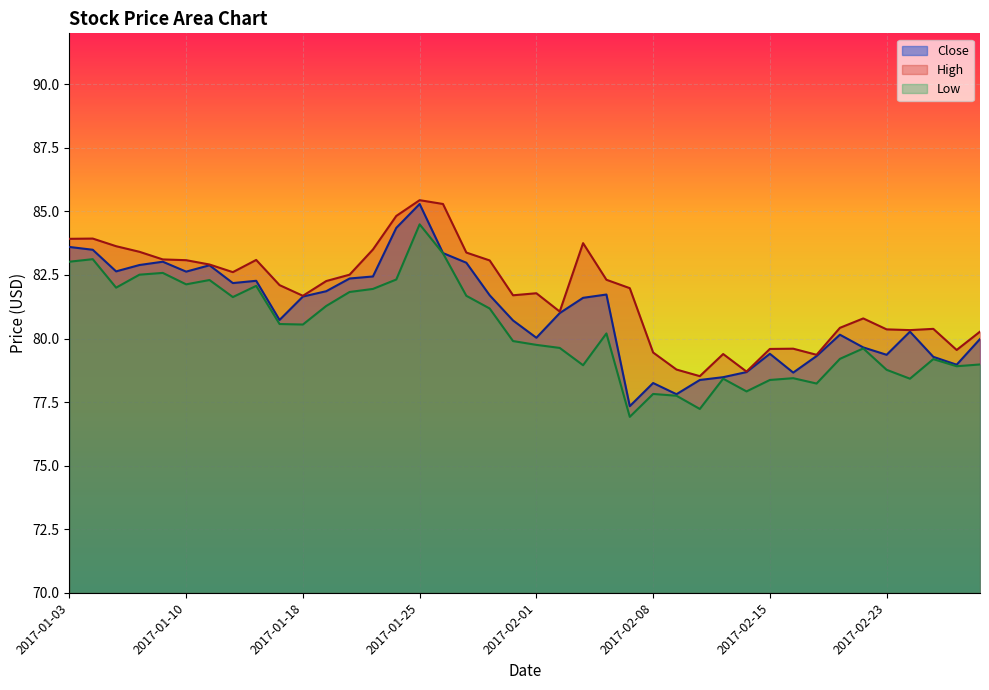

True or false: High and Low intersect in this chart.

False